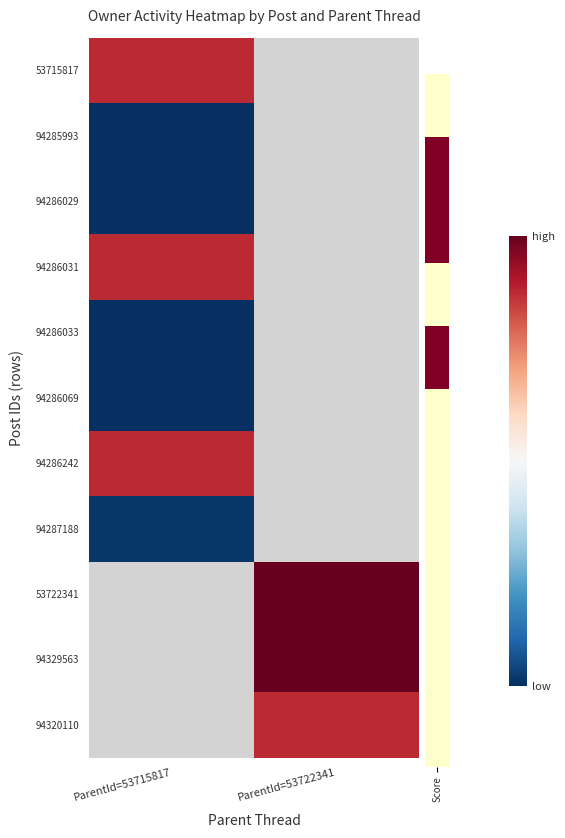

What is the difference between the highest and lowest values at ParentId=53715817?

0.9